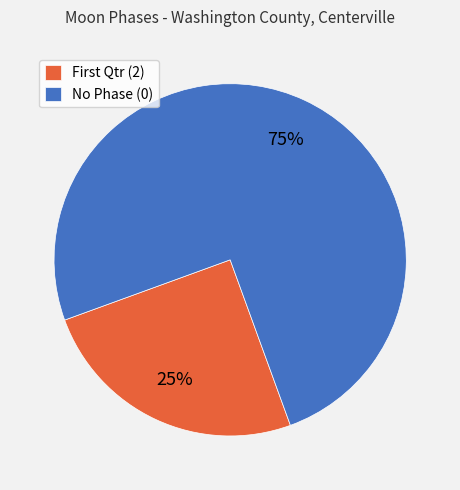

Is it true that No Phase (0) is 75% of the pie?

True